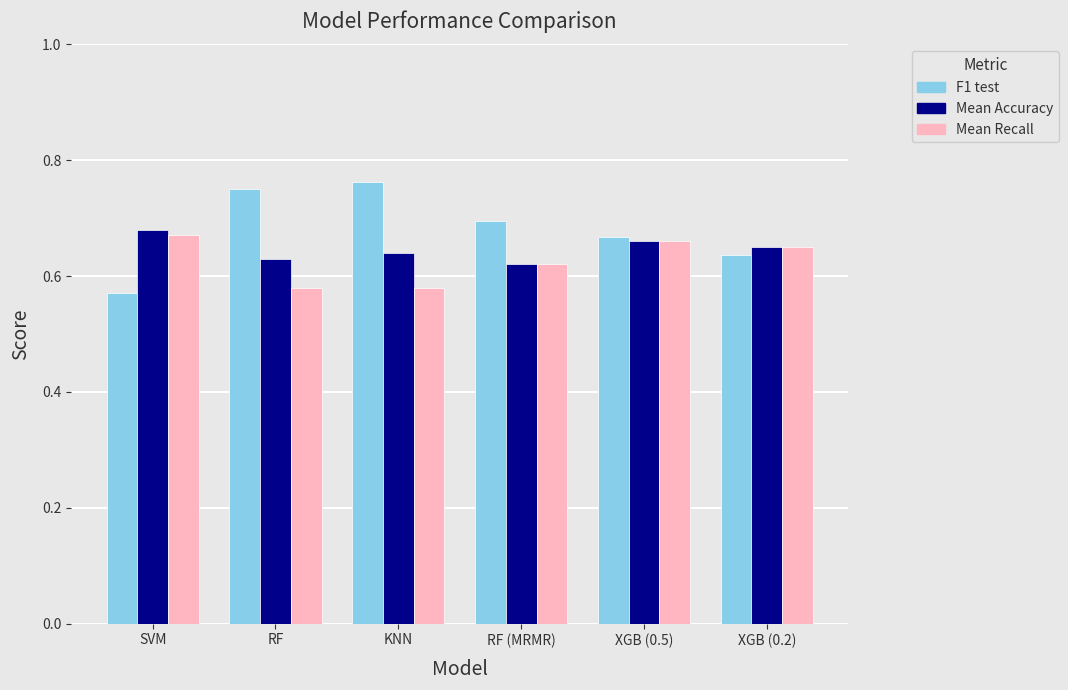

List the labels in order of F1 test value, smallest first.

SVM, XGB (0.2), XGB (0.5), RF (MRMR), RF, KNN